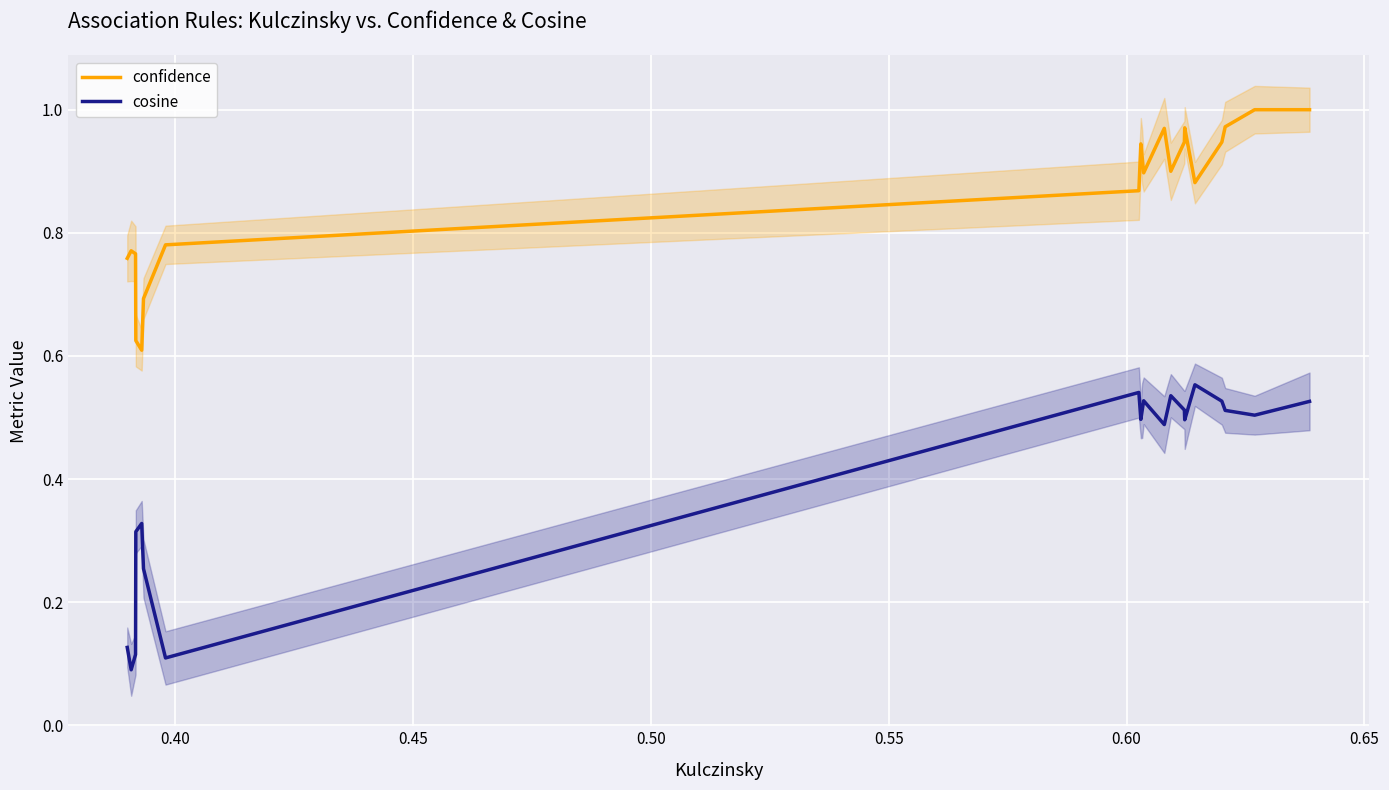

What are all the series names shown in the legend?

confidence, cosine